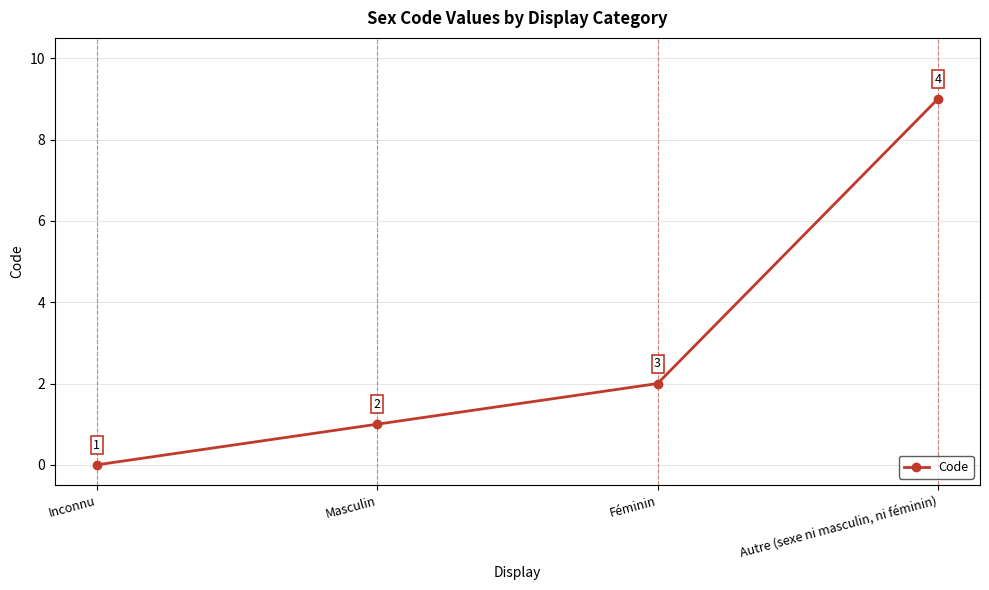

Approximately how many times larger is the value at Féminin compared to Autre (sexe ni masculin, ni féminin)?

0.2